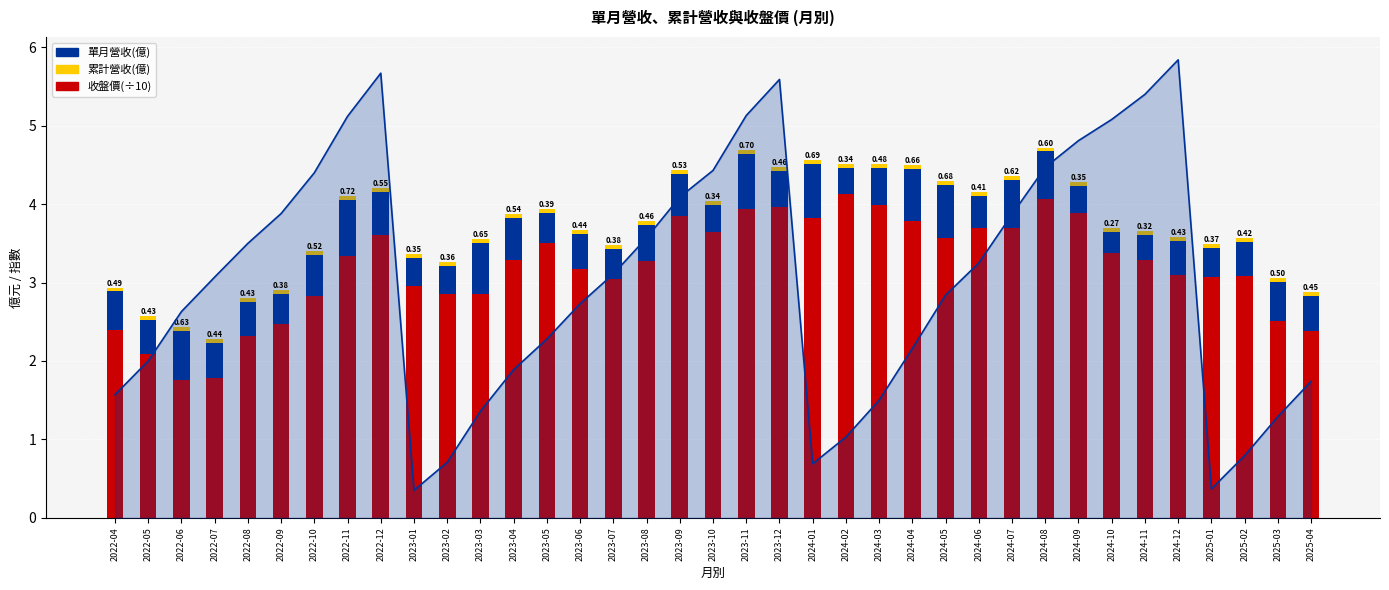

How many bars are there in total?

111